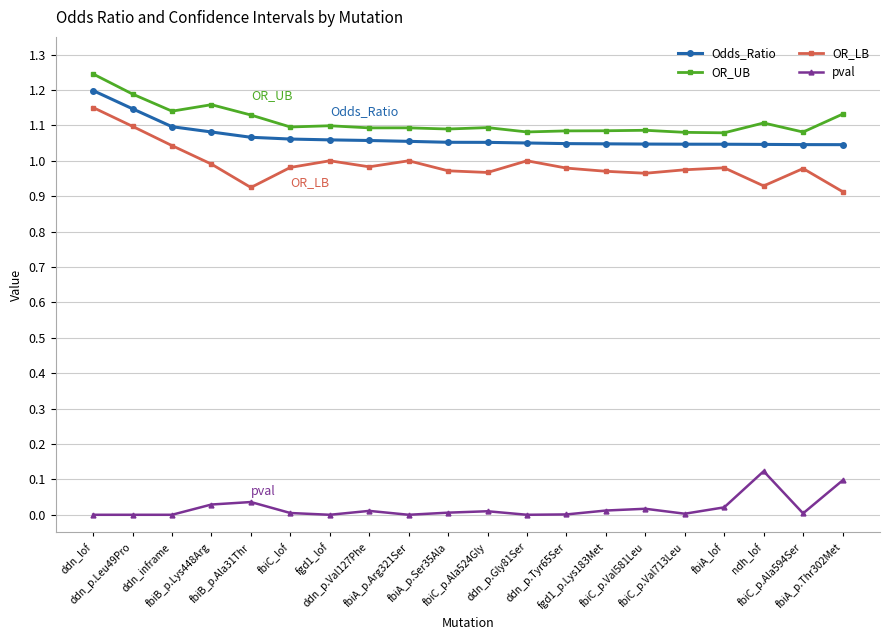

True or false: pval has more than 2 interior local peaks.

True